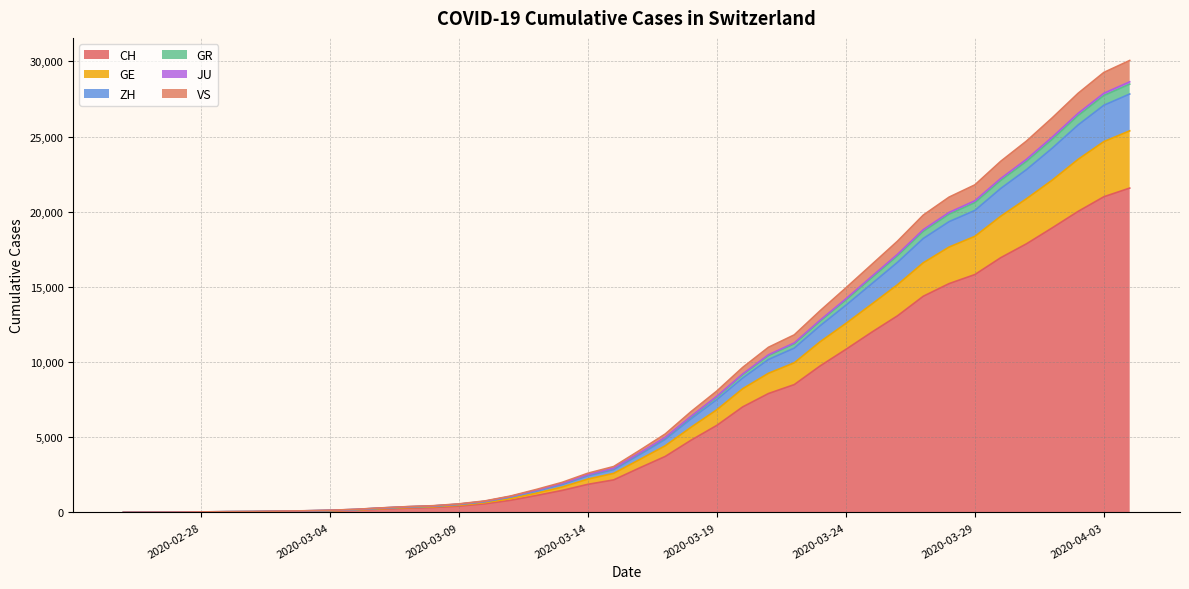

True or false: JU has more than 0 interior local peaks.

False